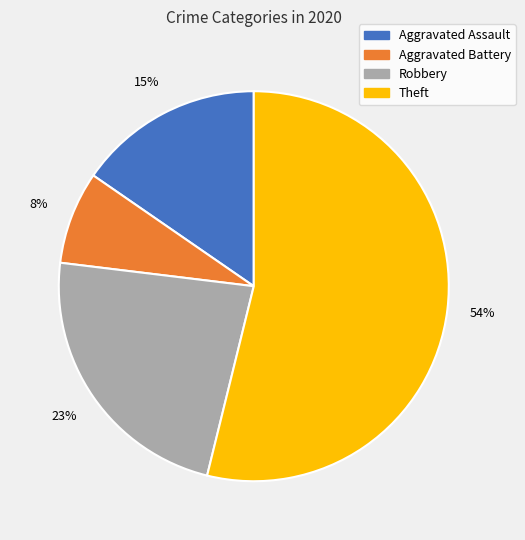

What is the ratio of the value at Aggravated Assault to the value at Robbery?

0.7